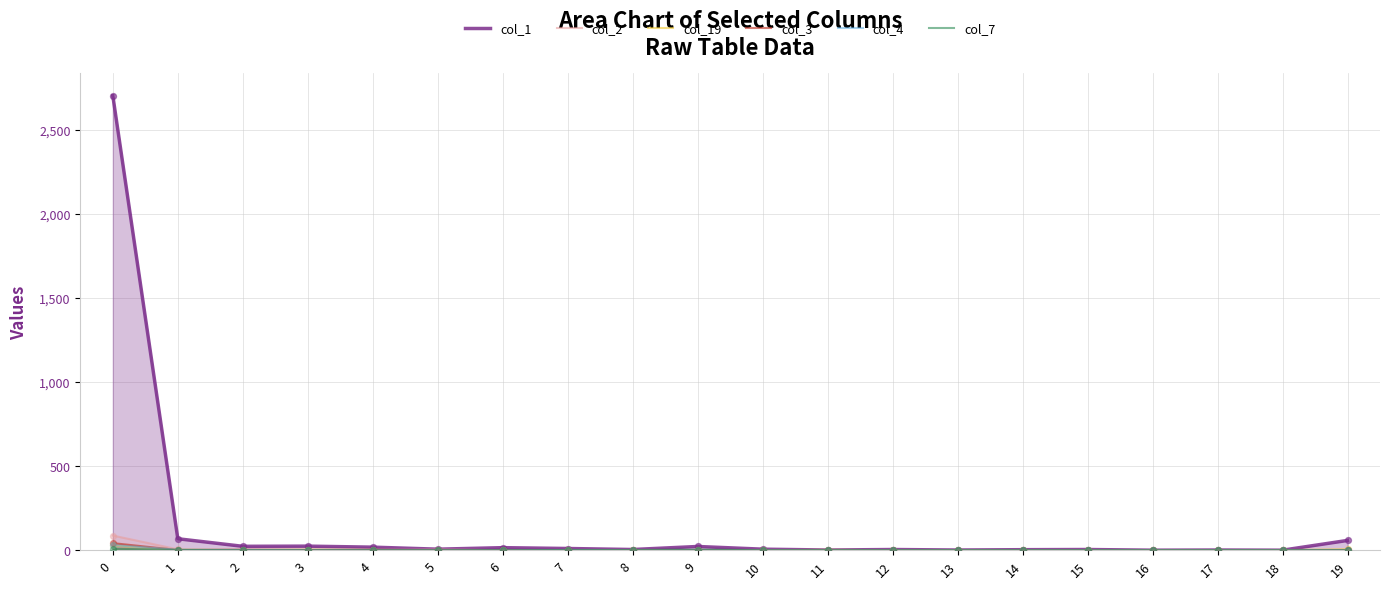

What are all the series names shown in the legend?

col_1, col_2, col_19, col_3, col_4, col_7